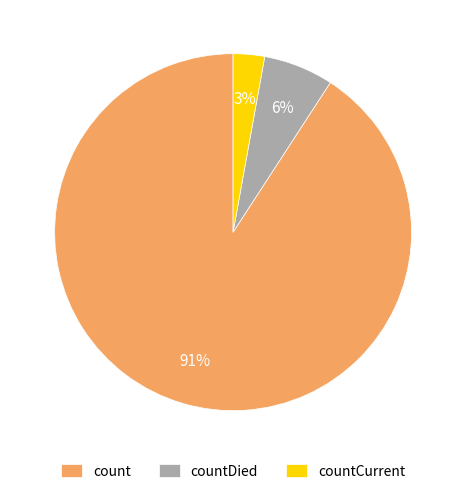

Which has a higher value, countCurrent or count?

count